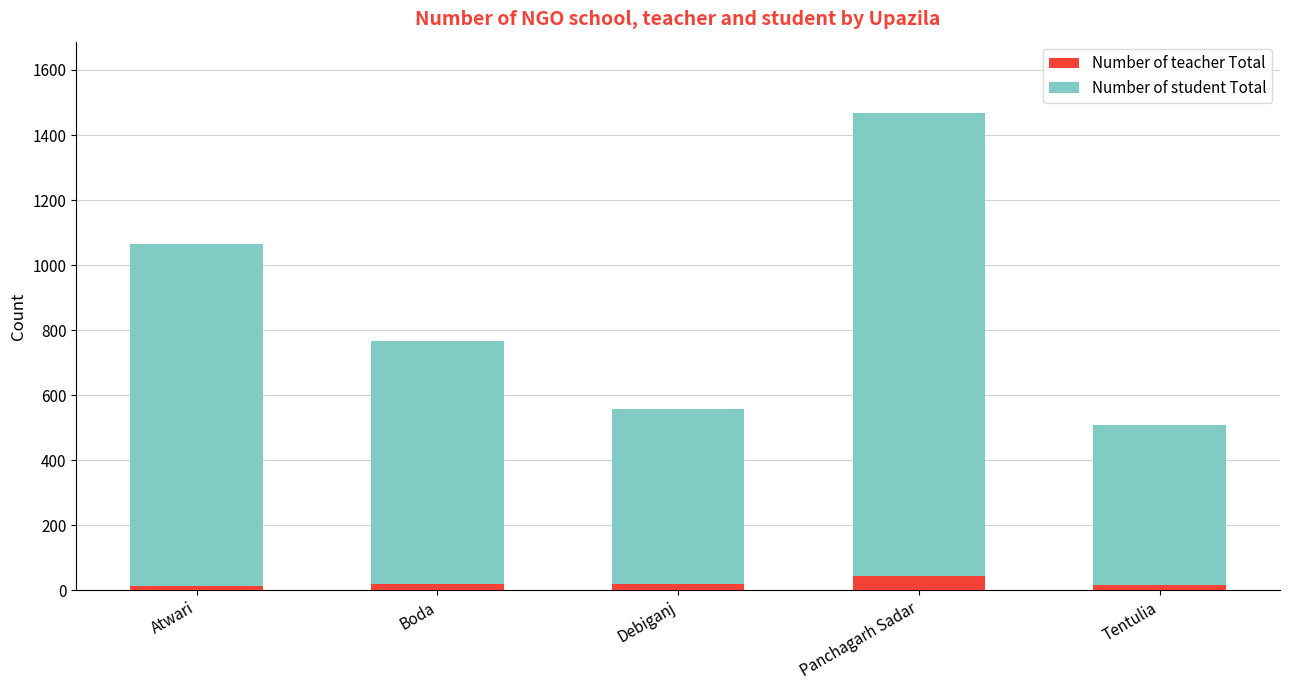

What is the average value of the Number of teacher Total series?

23